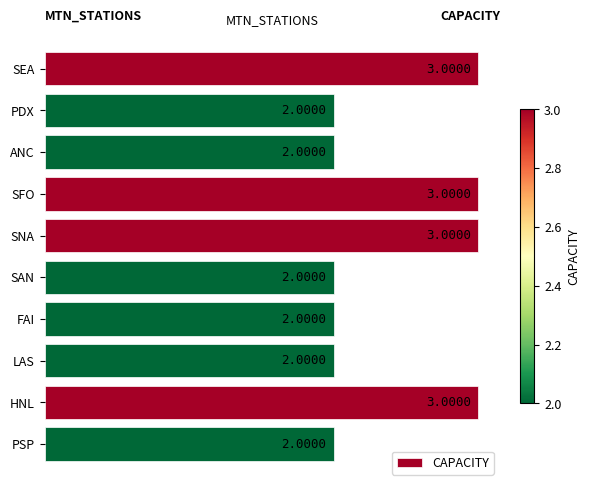

Between PDX and HNL, which is larger?

HNL